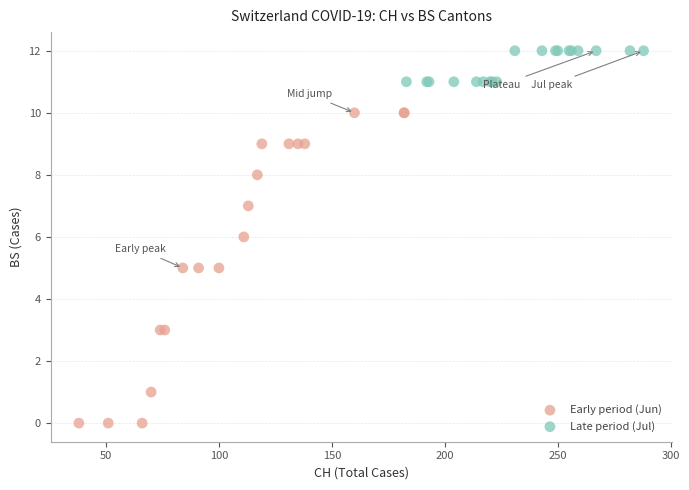

Which series has the widest spread of Y values?

Early period (Jun)